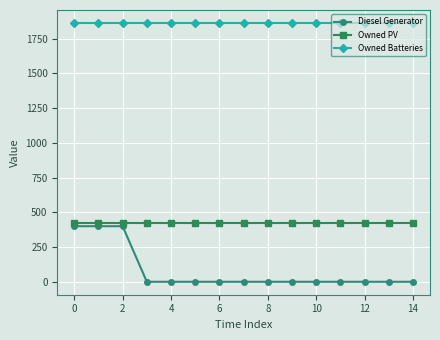

What are all the series names shown in the legend?

Diesel Generator, Owned PV, Owned Batteries